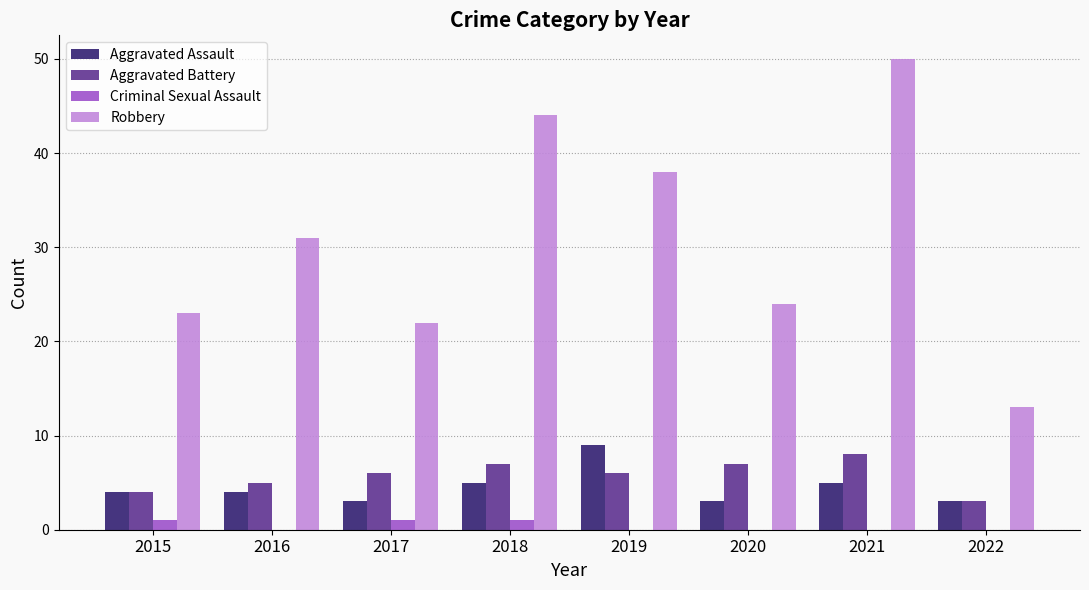

Between 2018 and 2021, which series saw the biggest shift?

Robbery